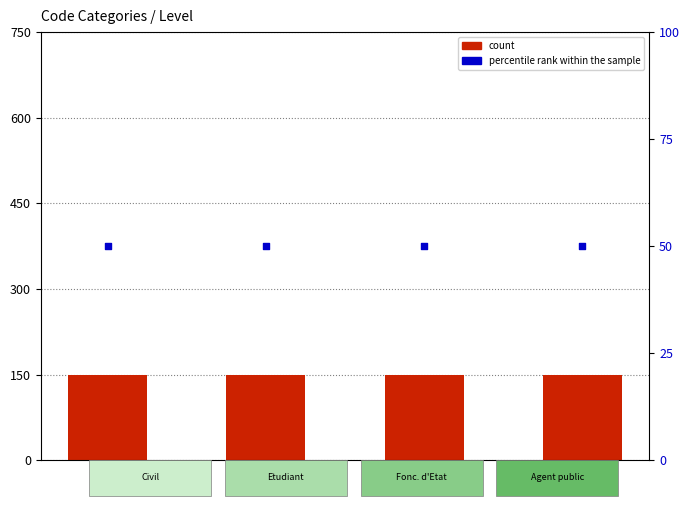

Which series contains the lowest Y value?

count